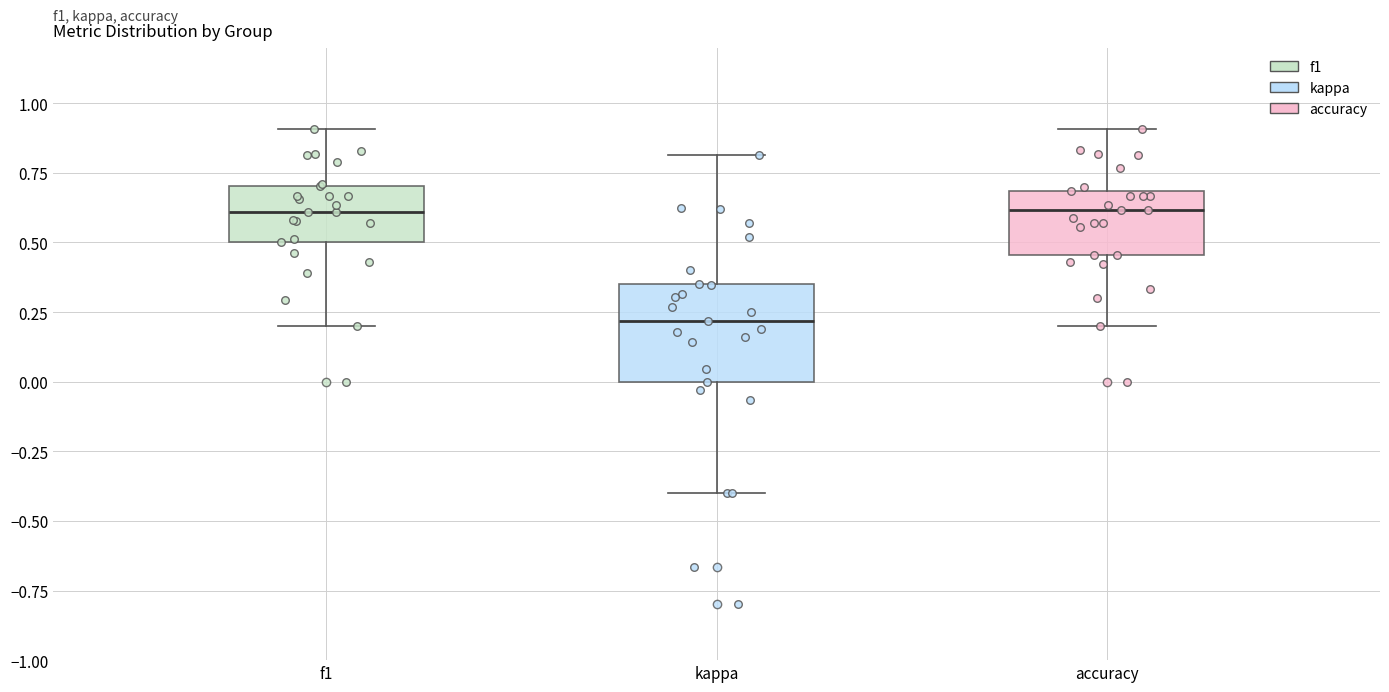

Reading left to right, transcribe this box plot: for each box, give where its median line is, the range the box spans, and where its two whiskers end, as read against the y-axis. The values are not printed on the chart, so give them approximately, as read against the axis.

f1: median 0.60, box 0.50 to 0.70, whiskers 0.20 to 0.90
kappa: median 0.20, box 0.00 to 0.35, whiskers -0.40 to 0.80
accuracy: median 0.60, box 0.45 to 0.70, whiskers 0.20 to 0.90